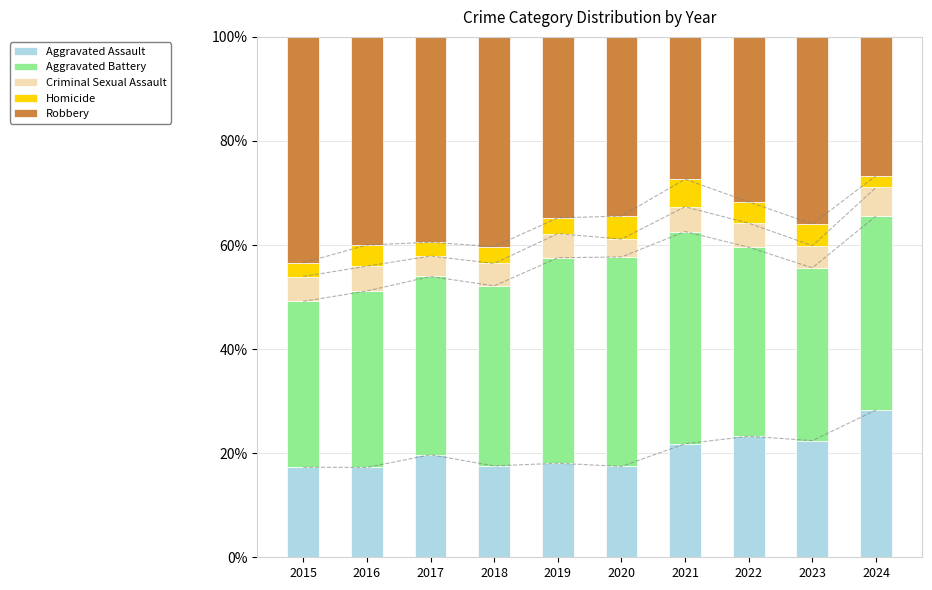

Count the number of data series in this chart.

5